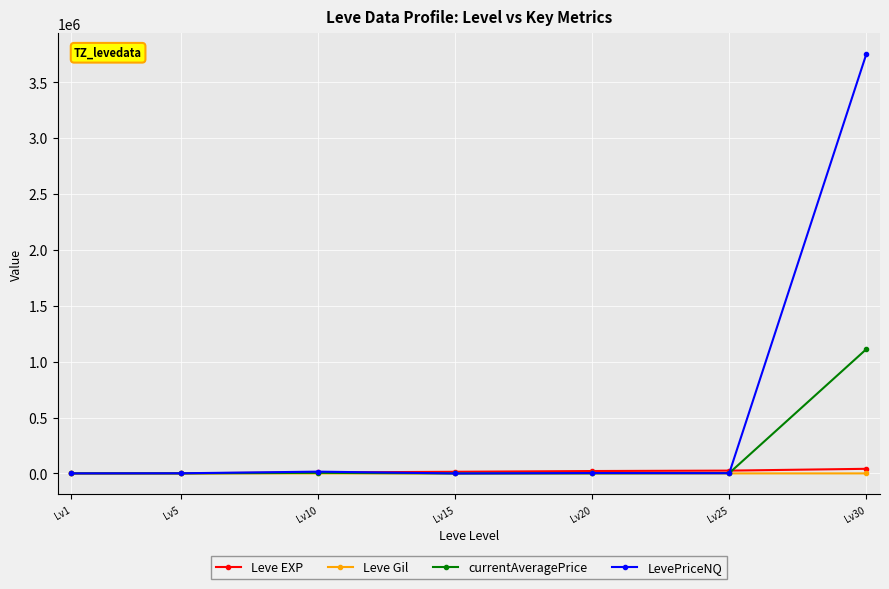

What is the total value across all series at Lv1?

2026.0